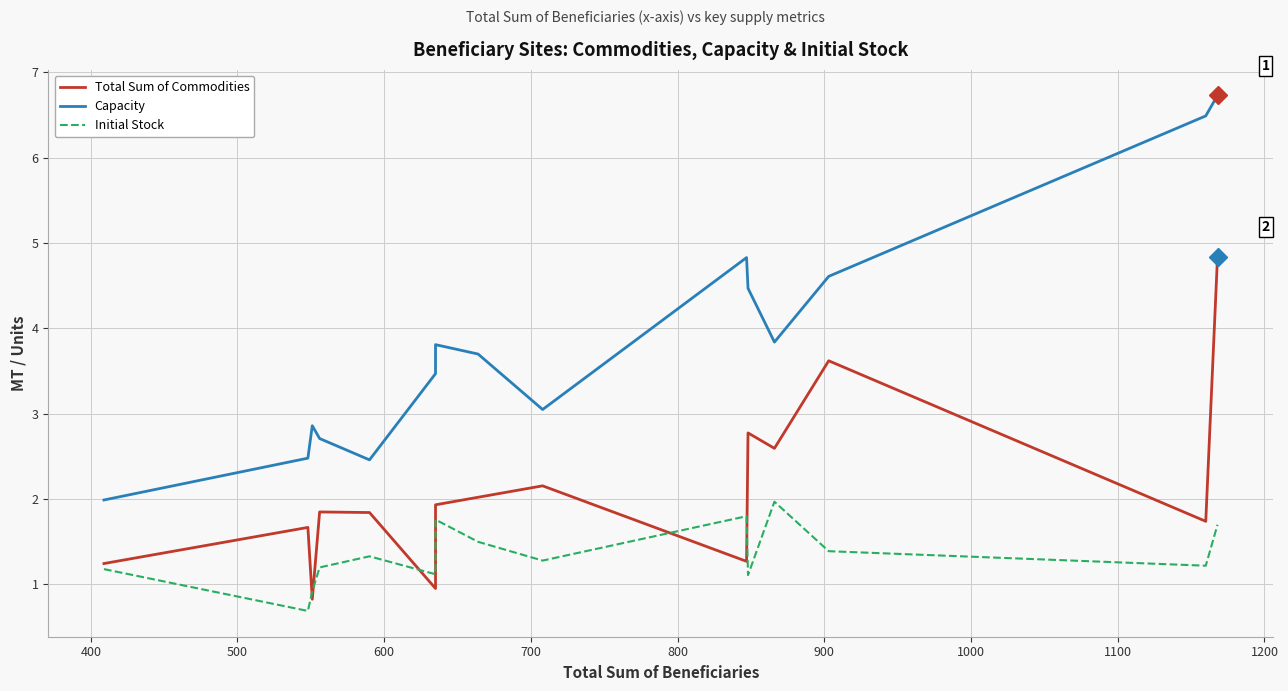

In Capacity, how many points are higher than both neighbors (excluding endpoints)?

3